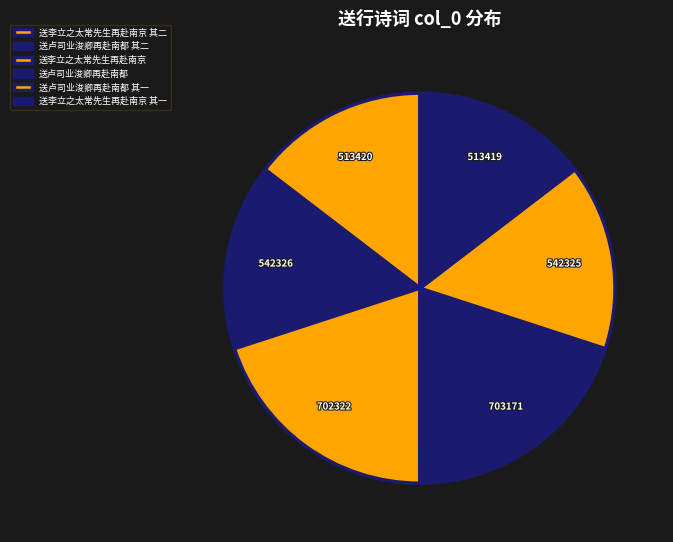

What is the largest slice in the pie chart?

送卢司业浚卿再赴南都